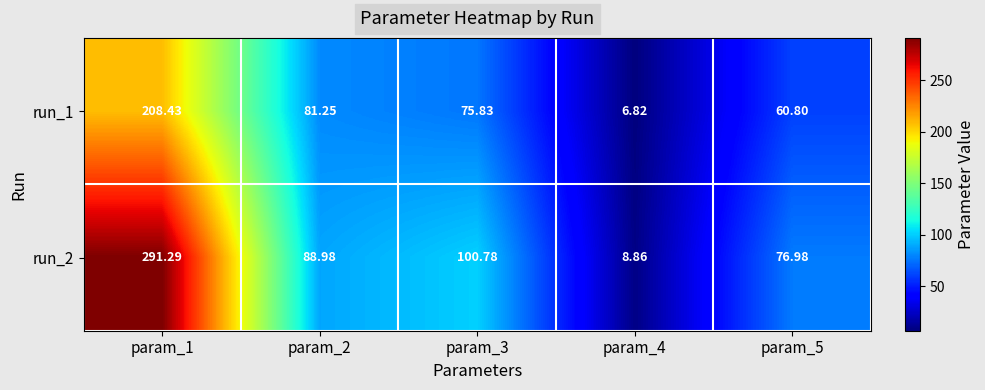

Between param_2 and param_3, which series saw the biggest shift?

run_2